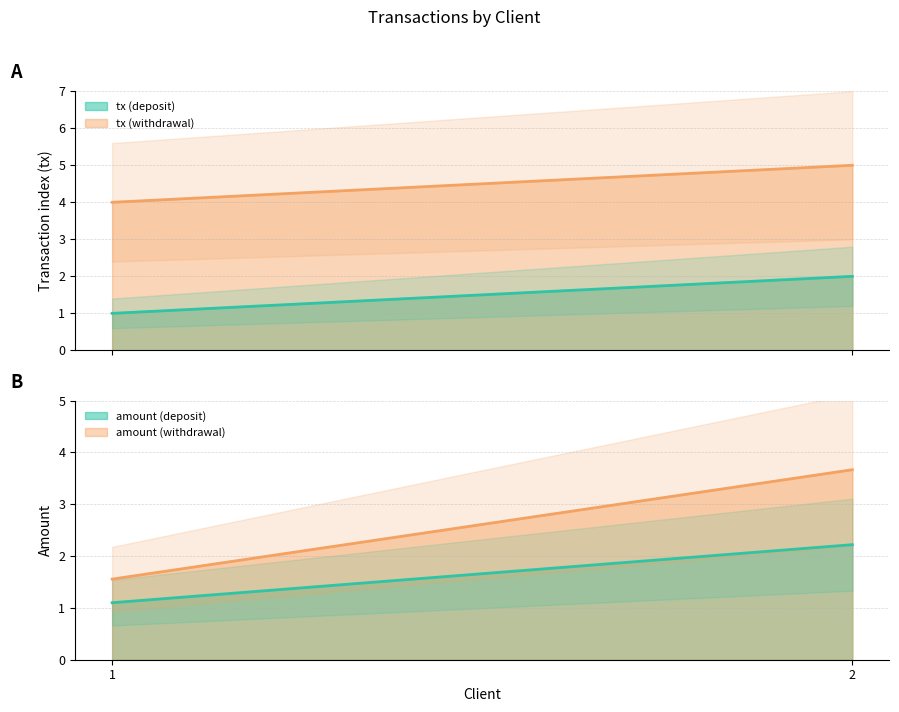

Which series has the largest range (max minus min)?

amount_withdrawal